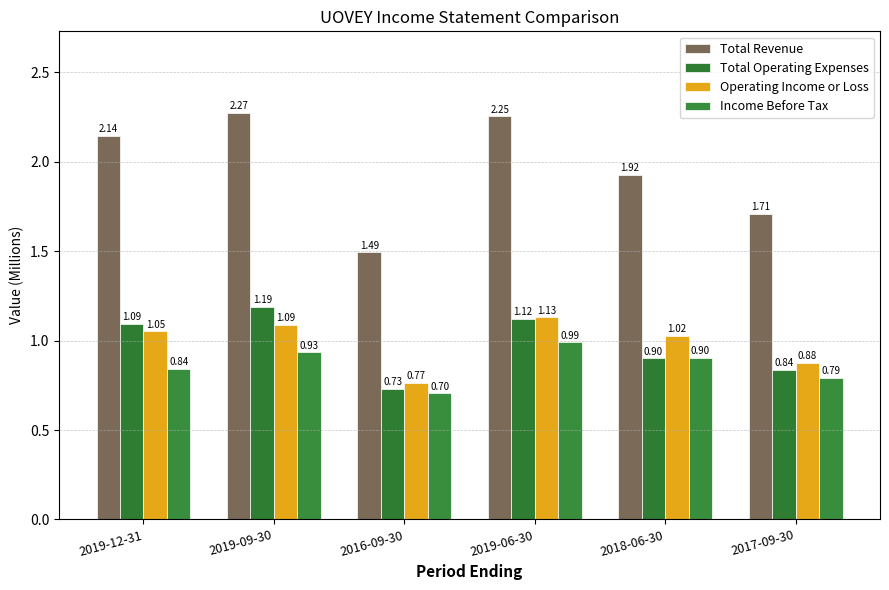

Where is Income Before Tax nearest to the value 0?

2016-09-30